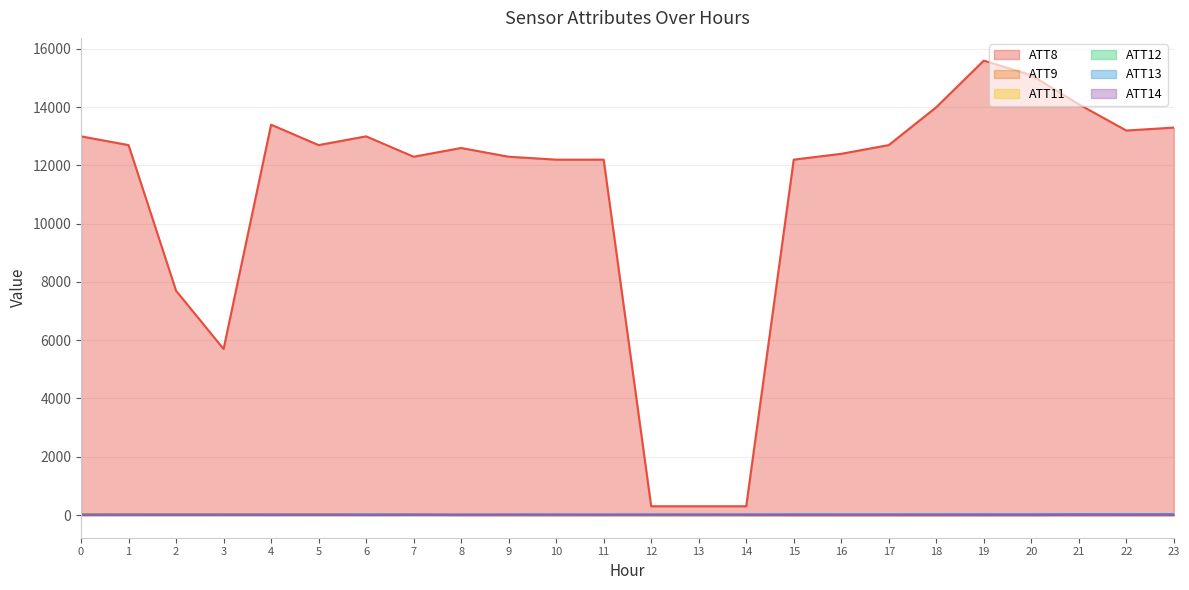

The value of ATT13 at 19 is 36.8. True or false?

False